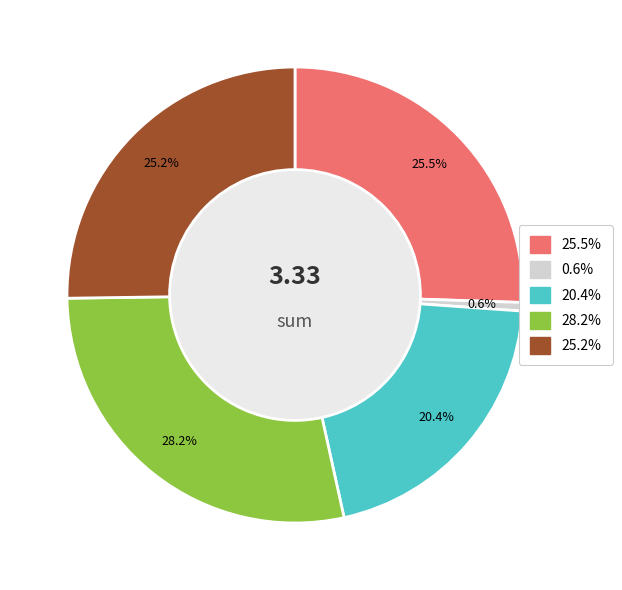

Is there any slice that represents more than half of the pie?

No